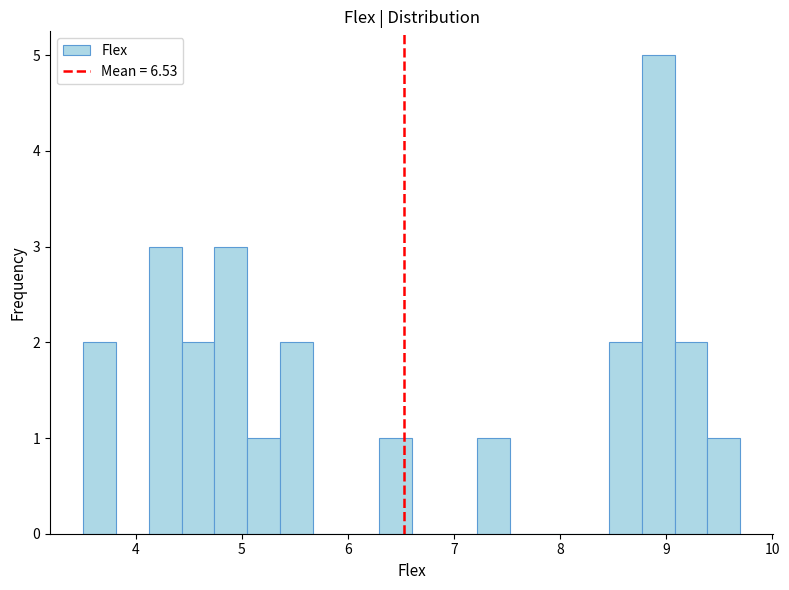

Read against the x-axis, roughly where is the centre of the tallest bar?

8.9